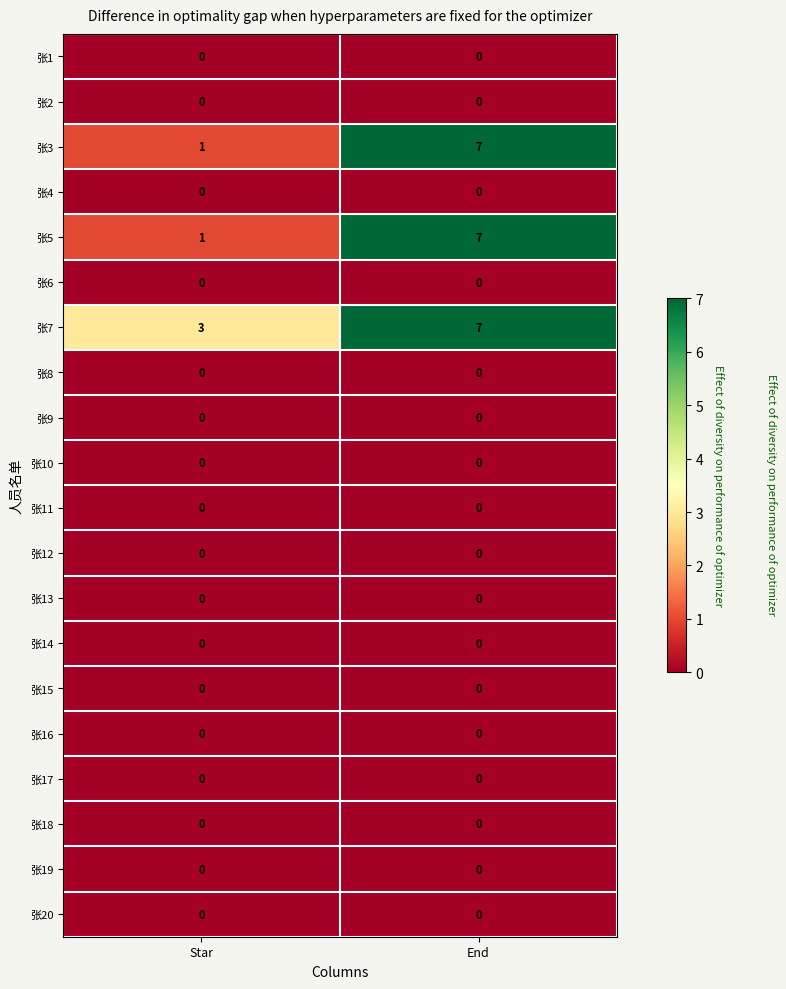

At which category is the sum across all series the highest?

End